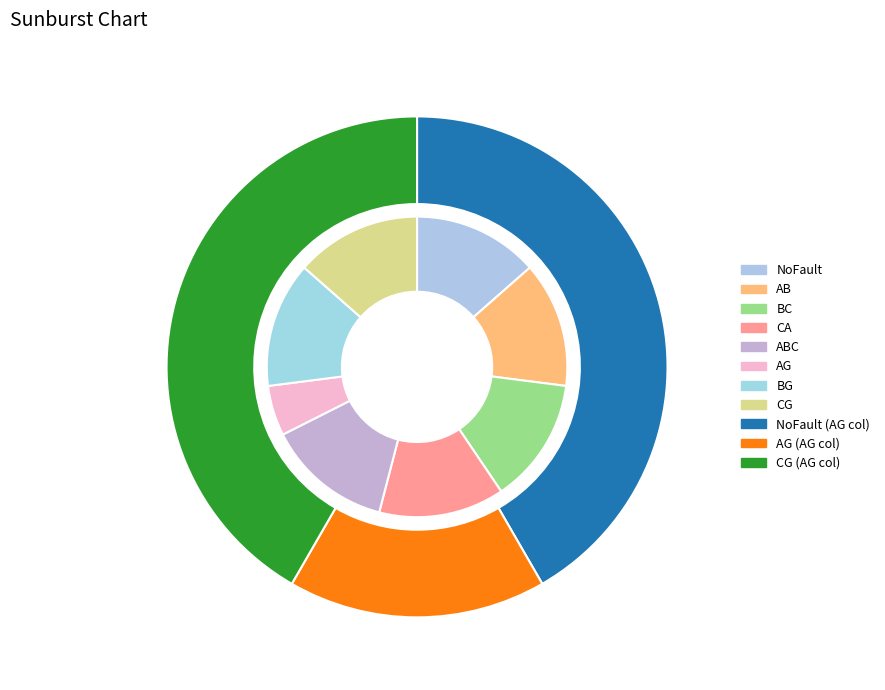

Does BC account for over 50% of the chart?

No